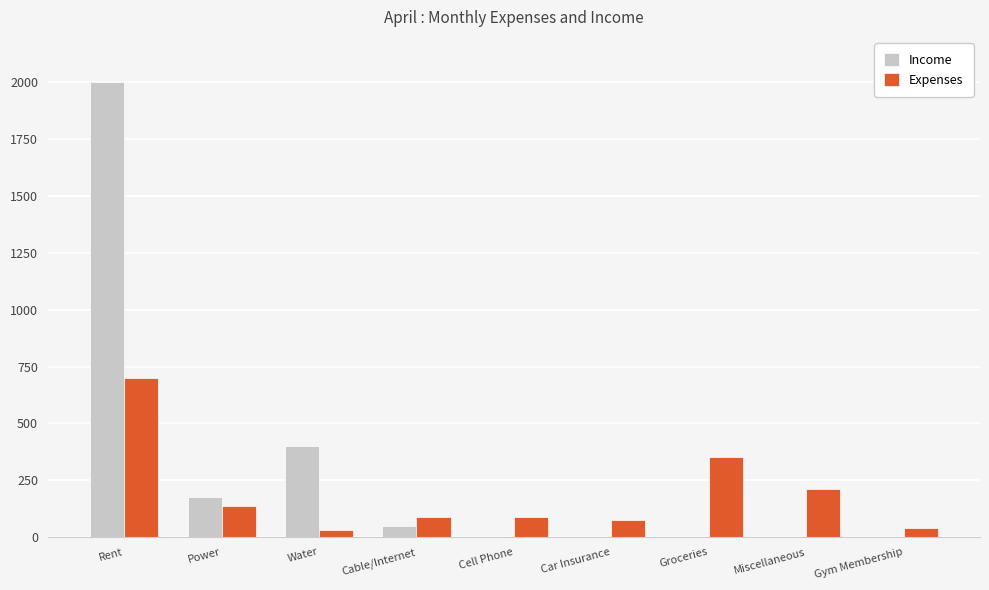

The Income series shows 0 at Cell Phone. True or false?

True